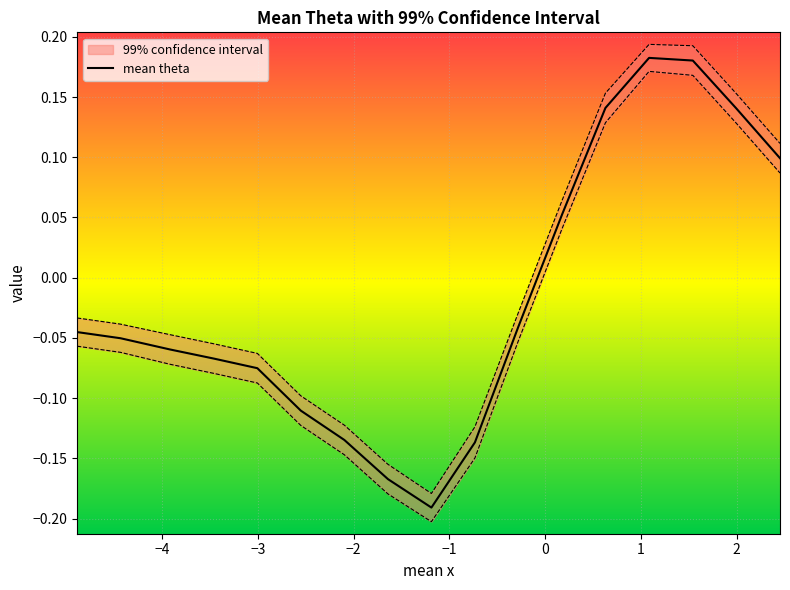

Reading left to right, list all the values displayed in this chart.

-0.0	-0.1	-0.1	-0.1	-0.1	-0.1	-0.1	-0.2	-0.2	-0.1	-0.0	0.1	0.1	0.2	0.2	0.1	0.1